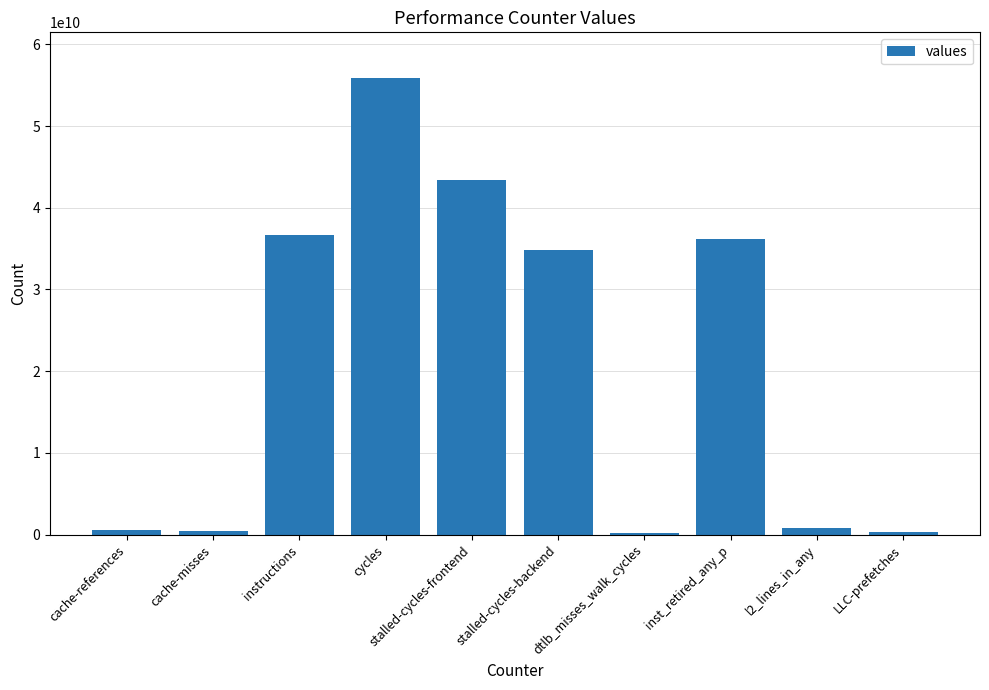

Count the number of categories in the chart.

10